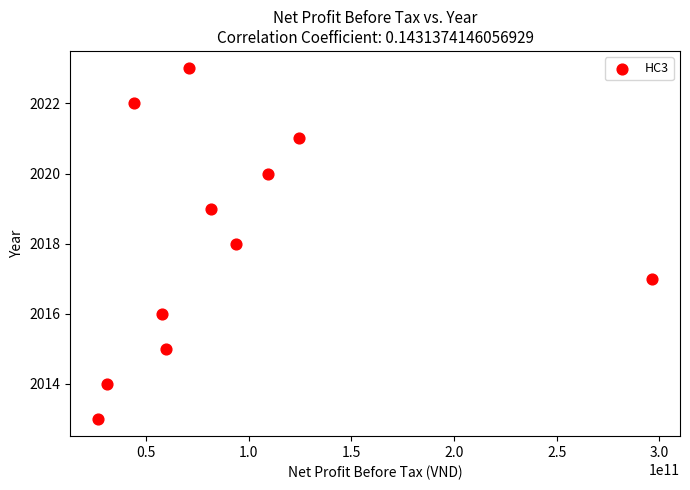

What is the average Y value?

2018